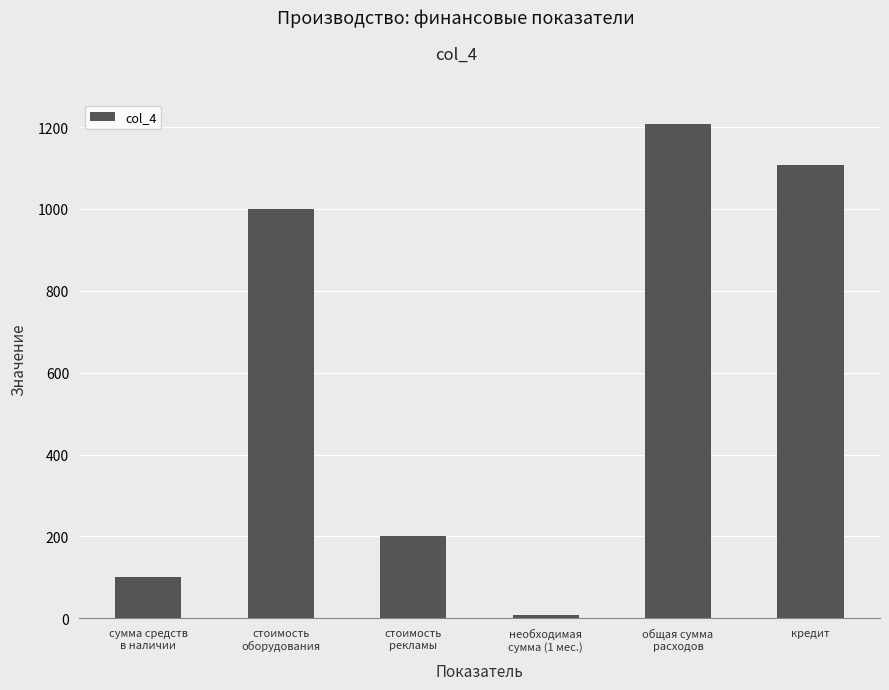

What is the value of the 4th bar from the left?

7